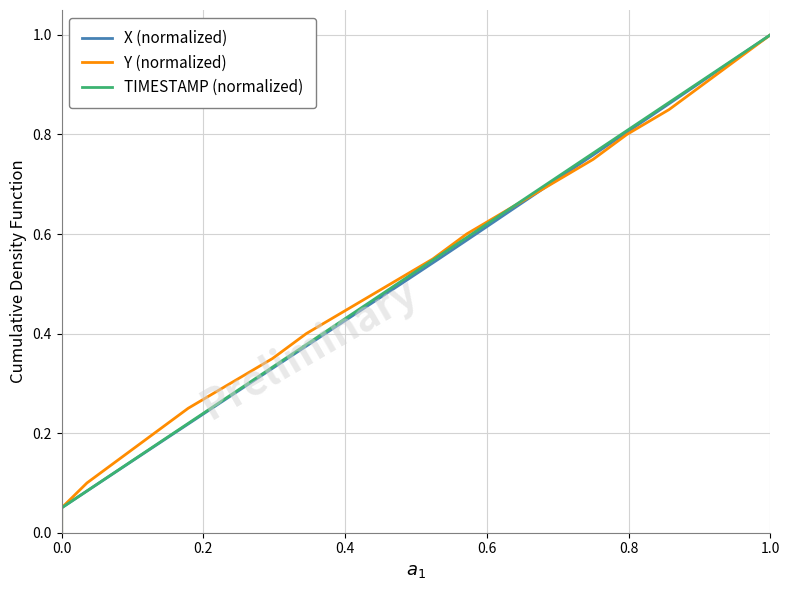

How many lines are shown in the chart?

3